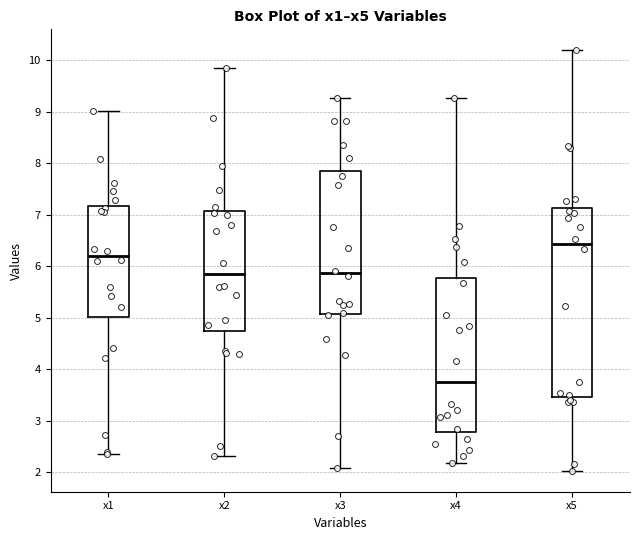

Where is the upper edge of the box for x2 on the y-axis? The values are not printed on the chart, so give them approximately, as read against the axis.

7.1